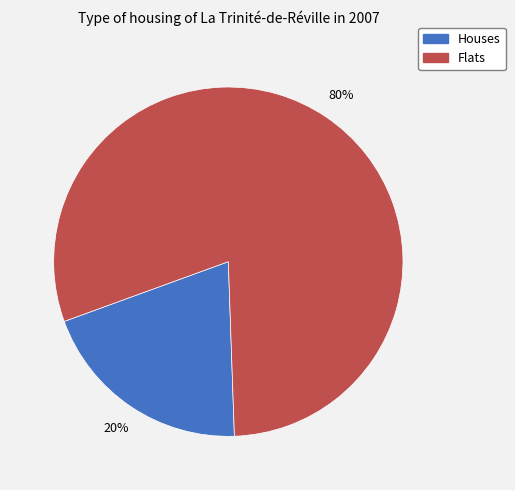

To the nearest percent, what is the difference between the largest and smallest slice percentages?

60%